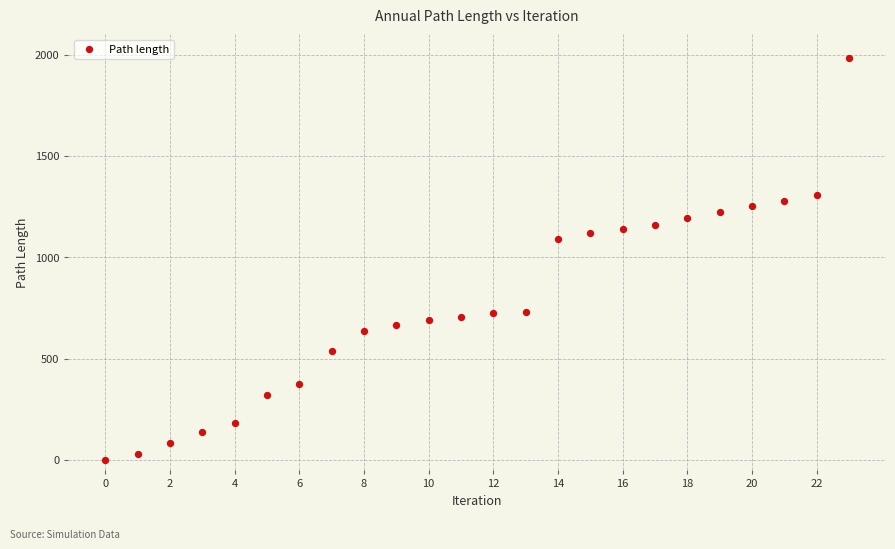

What is the range of Y values (max minus min)?

1981.7